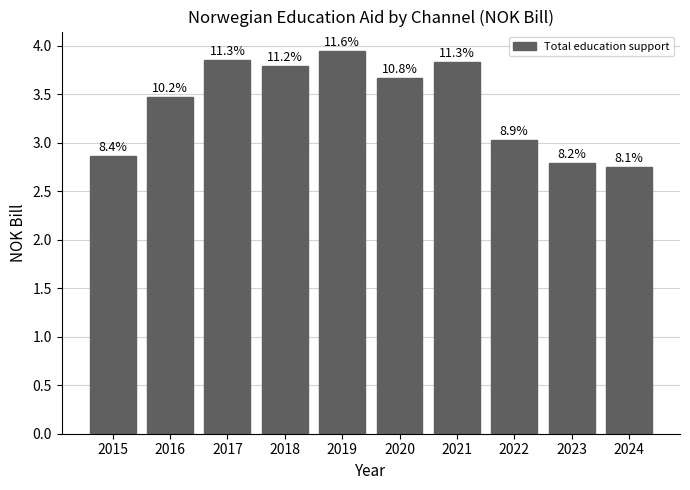

The chart shows a value of 3.8 at 2018. True or false?

True